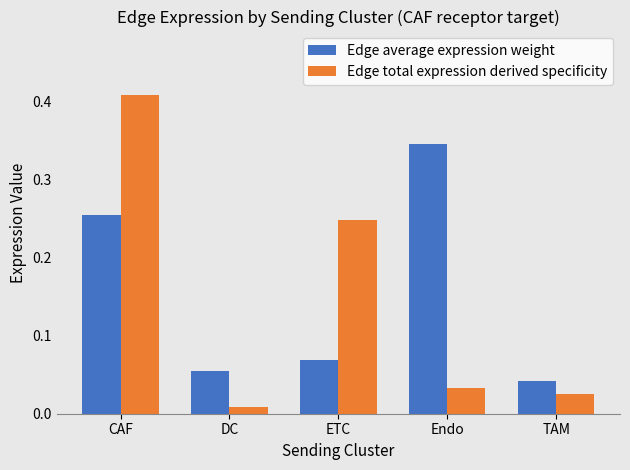

The Edge total expression derived specificity series shows 0.2 at CAF. True or false?

False